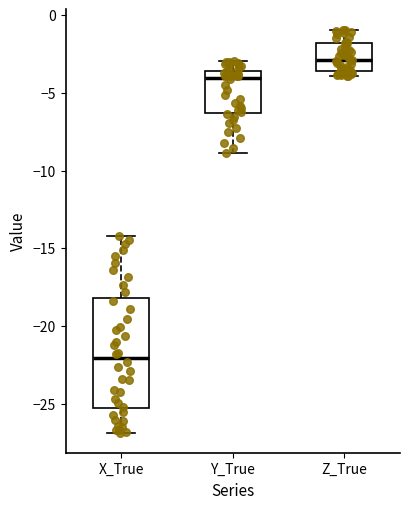

Reading left to right, read every box against the y-axis: the position of its median line, the range the box covers, and the ends of its whiskers. The values are not printed on the chart, so give them approximately, as read against the axis.

X_True: median -22.0, box -25.5 to -18.0, whiskers -27.0 to -14.0
Y_True: median -4.0, box -6.5 to -3.5, whiskers -9.0 to -3.0
Z_True: median -3.0, box -3.5 to -2.0, whiskers -4.0 to -1.0